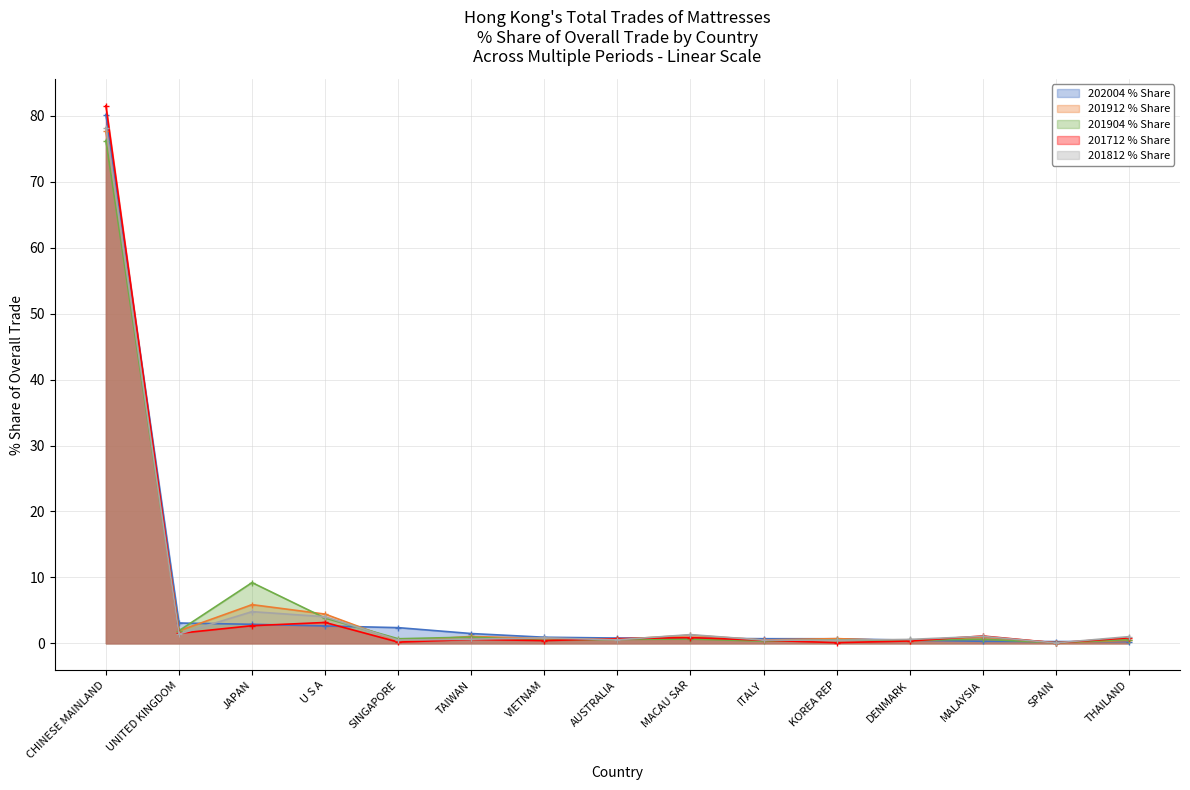

Is the value of 202004 % Share at SINGAPORE greater than the value of 201904 % Share at MALAYSIA?

Yes